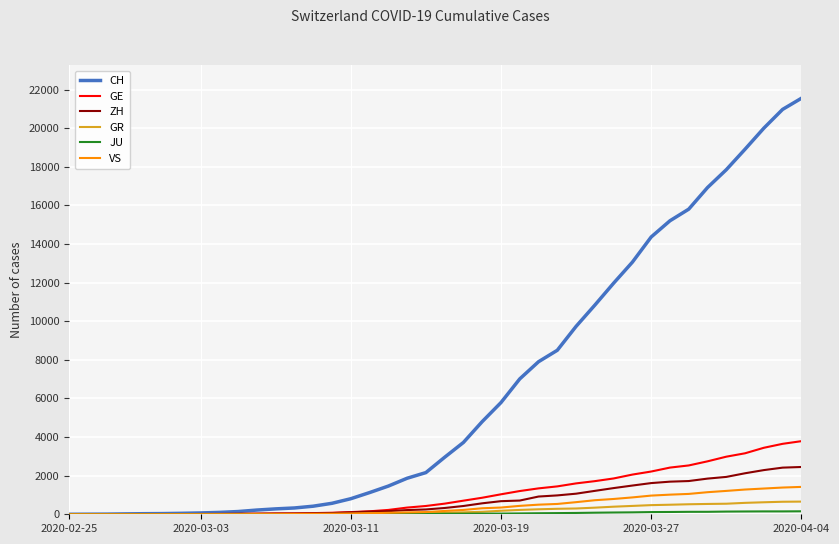

Which series has the largest range (max minus min)?

CH